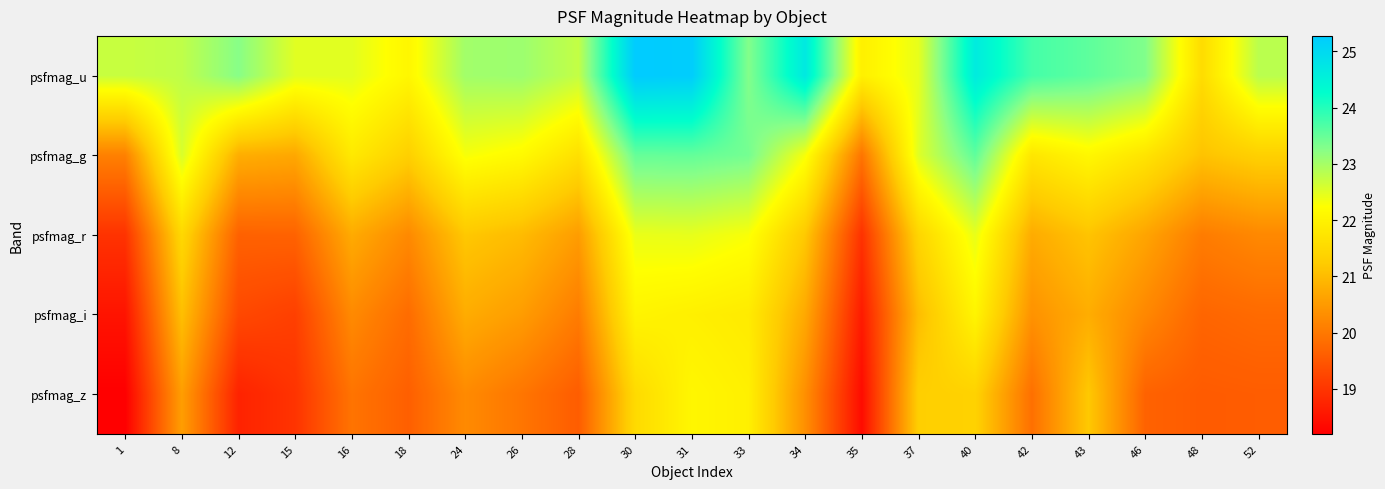

List the series in order of their peak value, lowest first.

psfmag_i, psfmag_z, psfmag_r, psfmag_g, psfmag_u